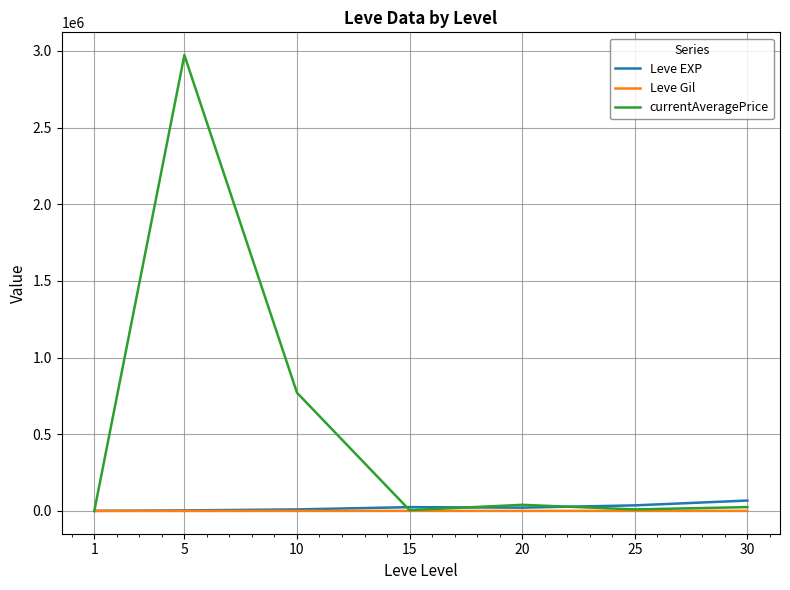

Which series has the largest range (max minus min)?

currentAveragePrice